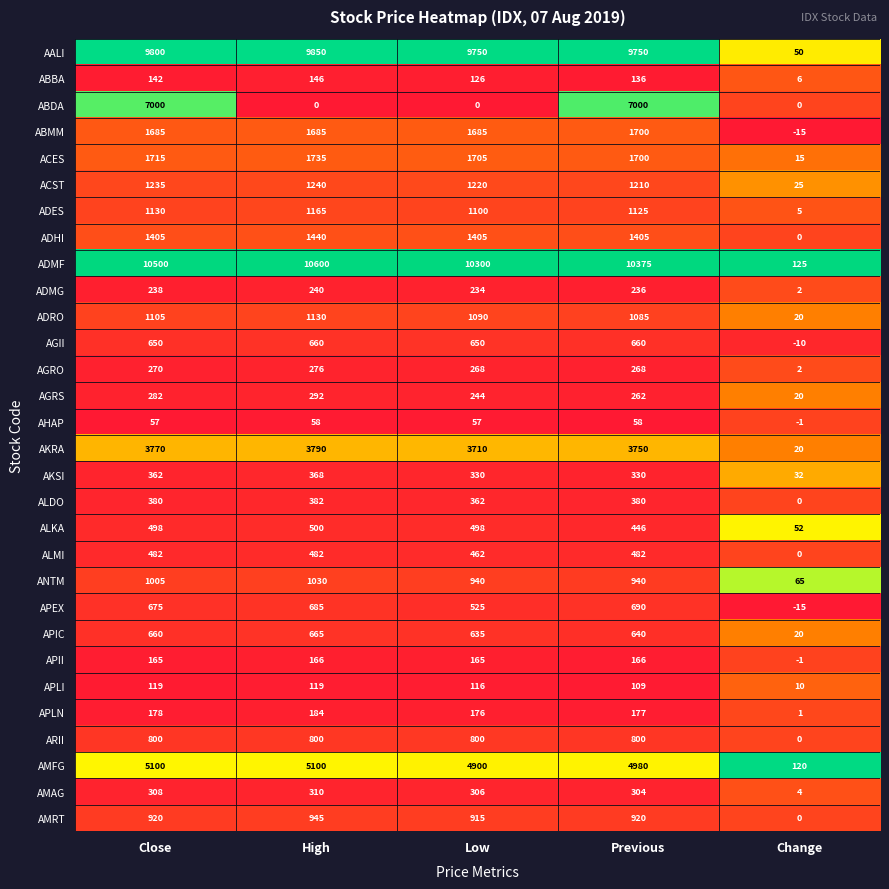

What is the maximum value shown in the chart?

10600